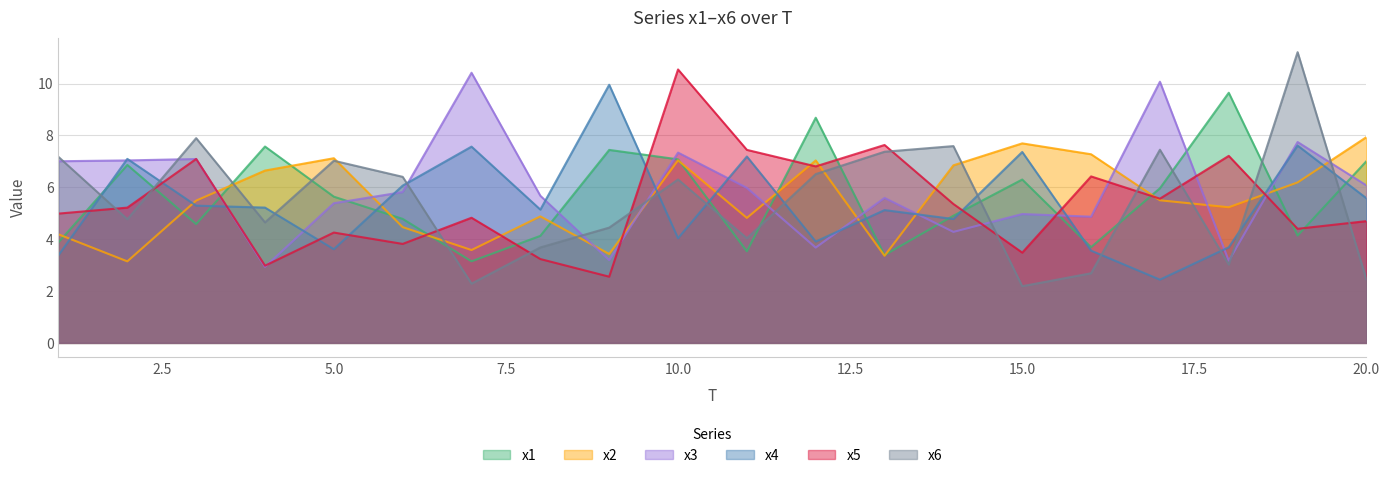

Is the value of x6 at 6 greater than the value of x1 at 9?

No